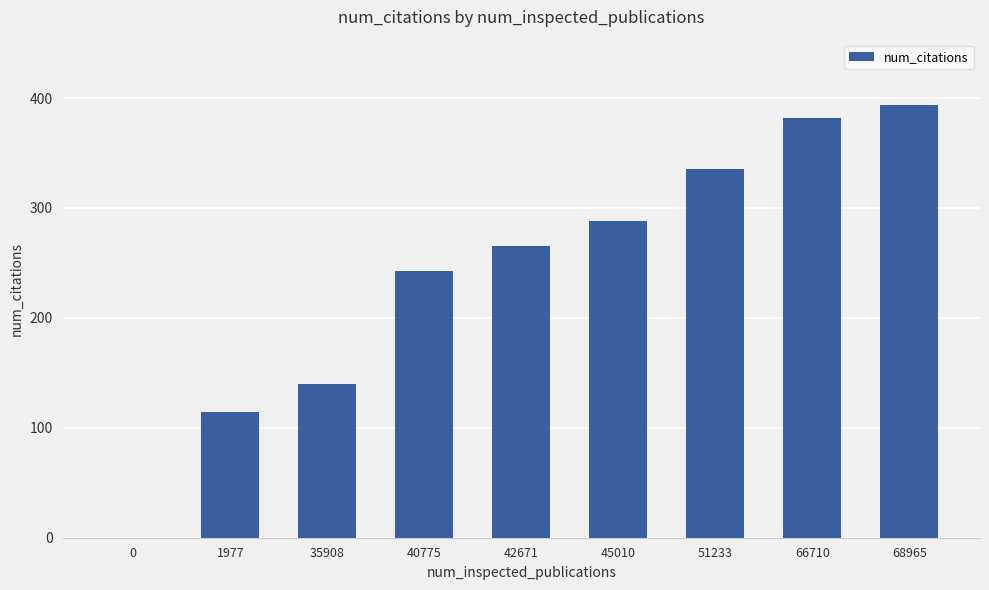

The value at 45010 is 514. True or false?

False